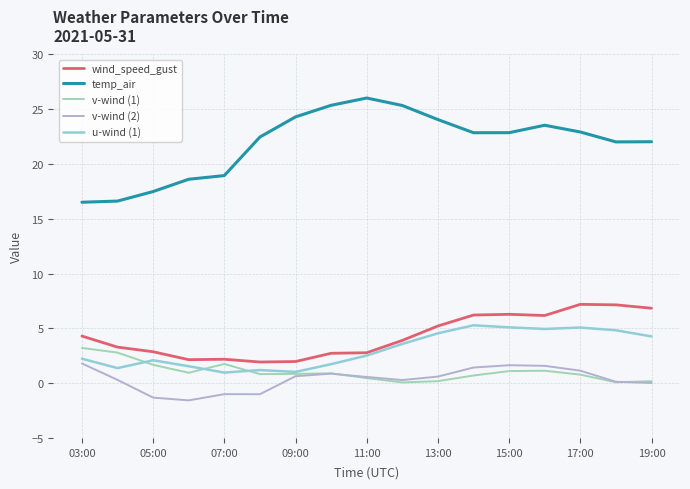

Rank the series by their maximum value, from highest to lowest.

temp_air, wind_speed_gust, u-wind (1), v-wind (1), v-wind (2)